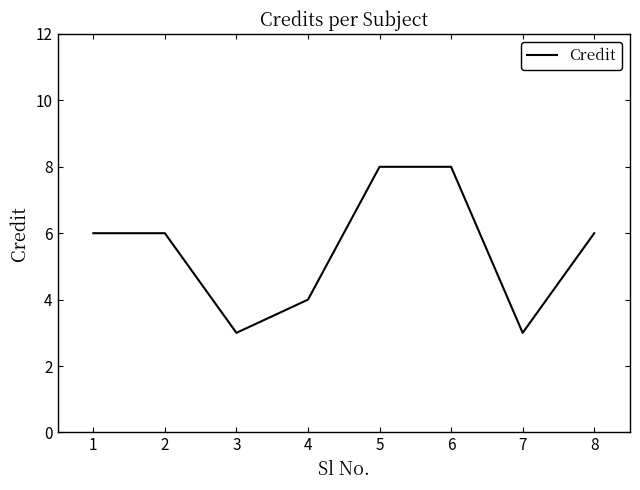

Read the value at 7.

3